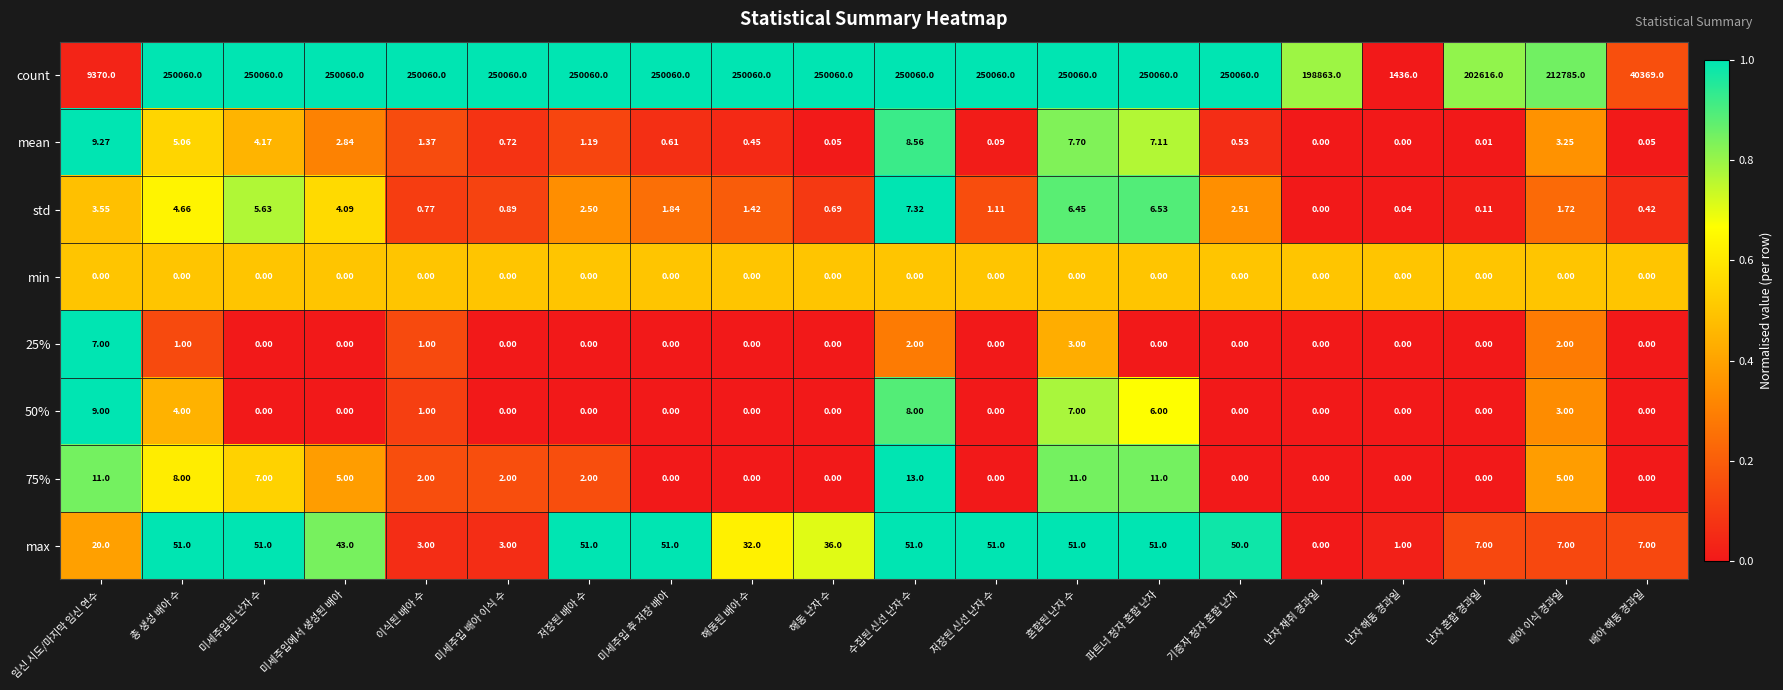

At which label does 25% reach its peak?

임신 시도/마지막 임신 연수